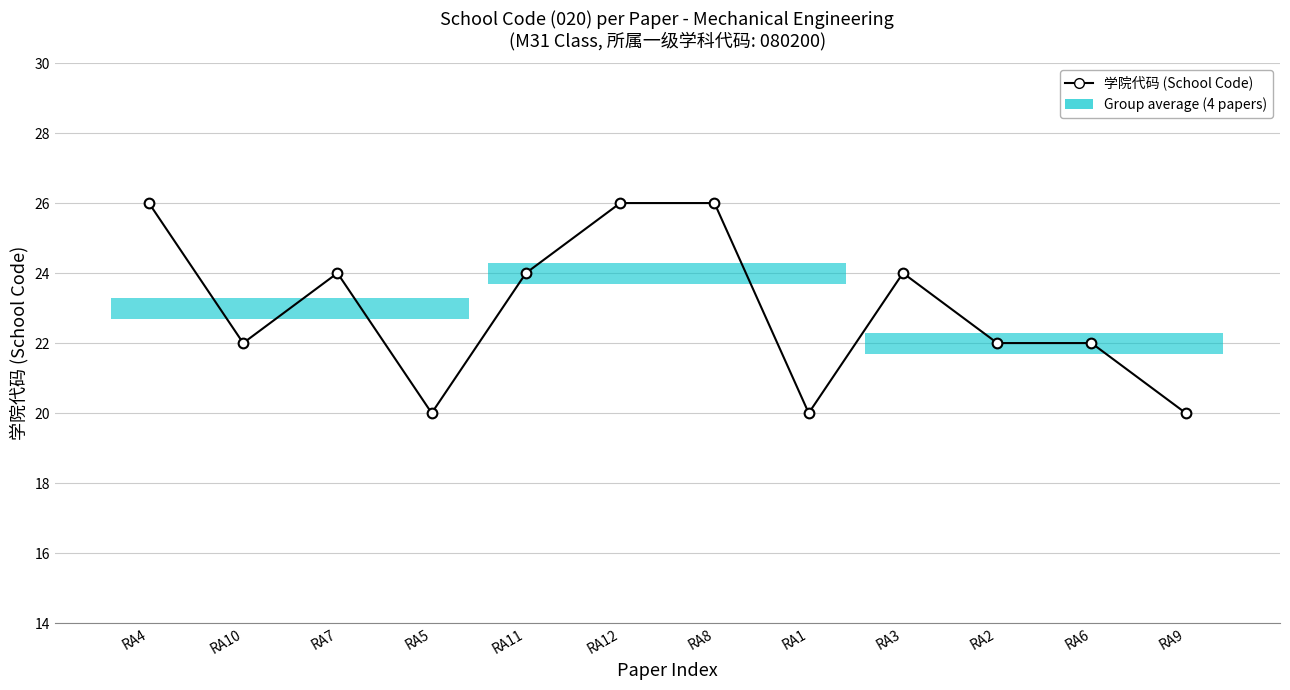

What is the difference between the maximum and minimum values?

6